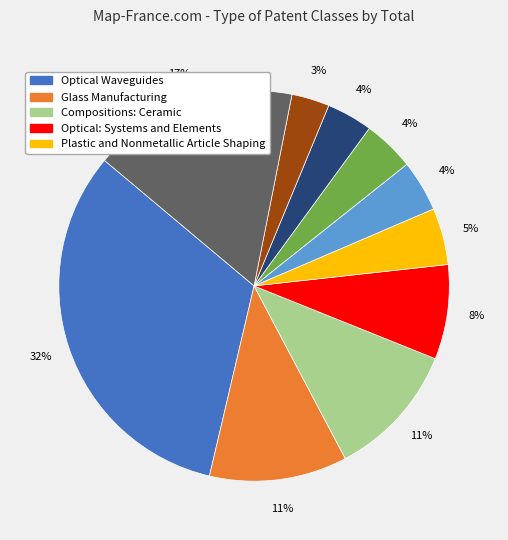

To the nearest percent, what is the difference between the largest and smallest slice percentages?

29%